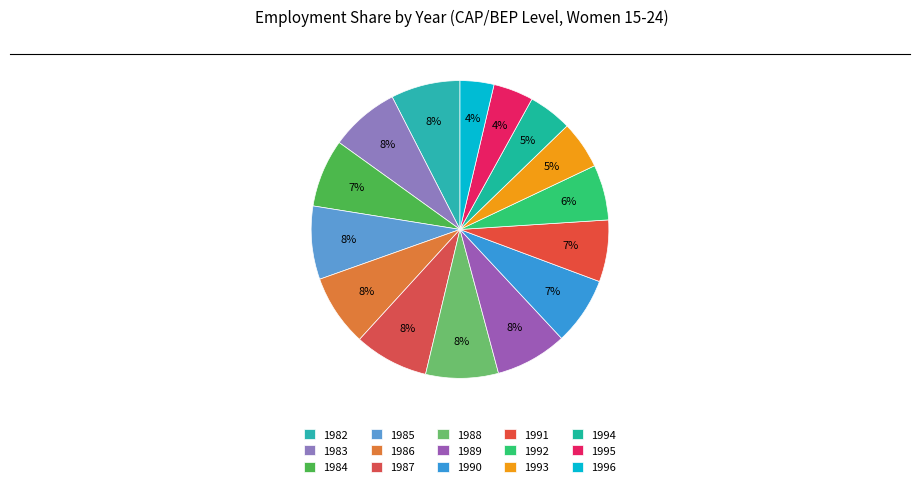

Combined, do 1982 and 1991 account for over 50%?

No